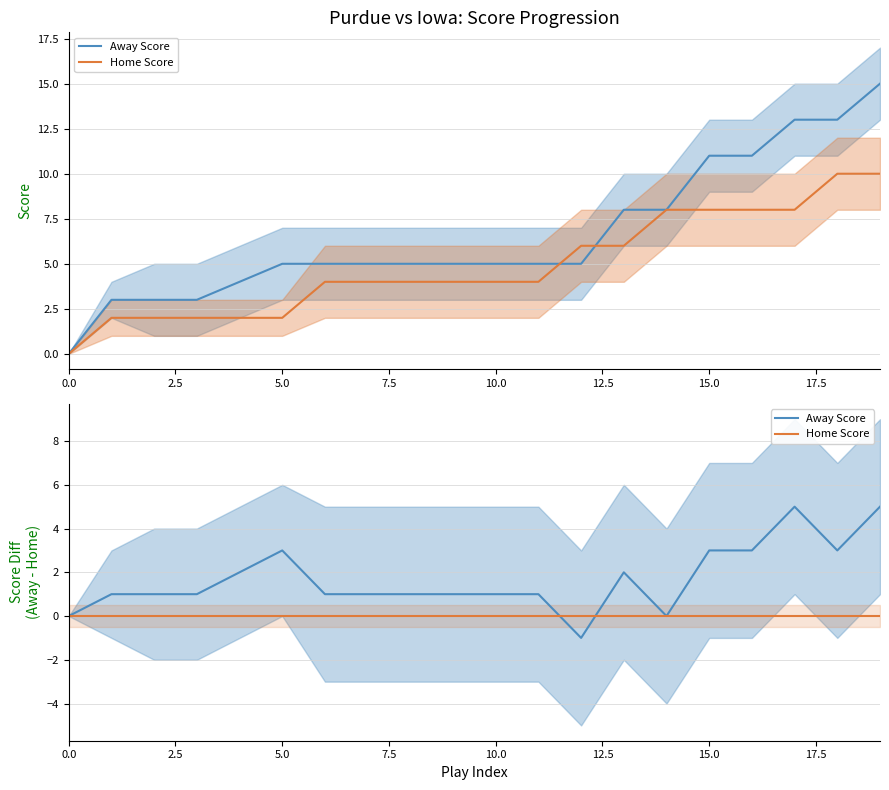

Reading left to right, transcribe all the data shown in this chart.

Away Score: 0	3	3	3	4	5	5	5	5	5	5	5	5	8	8	11	11	13	13	15
Home Score: 0	2	2	2	2	2	4	4	4	4	4	4	6	6	8	8	8	8	10	10
Away Score upper: 0	4	5	5	6	7	7	7	7	7	7	7	7	10	10	13	13	15	15	17
Away Score lower: 0	2	1	1	2	3	3	3	3	3	3	3	3	6	6	9	9	11	11	13
Home Score upper: 0	3	3	3	3	3	6	6	6	6	6	6	8	8	10	10	10	10	12	12
Home Score lower: 0	1	1	1	1	1	2	2	2	2	2	2	4	4	6	6	6	6	8	8